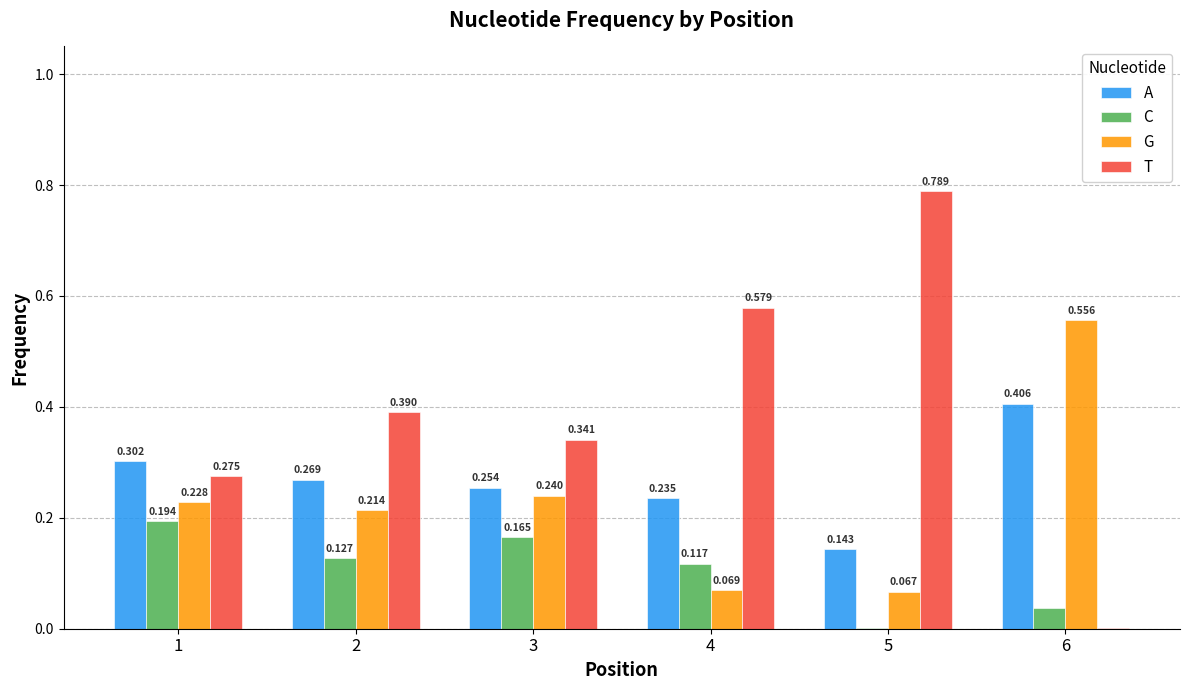

Which series has the largest total across all categories?

T